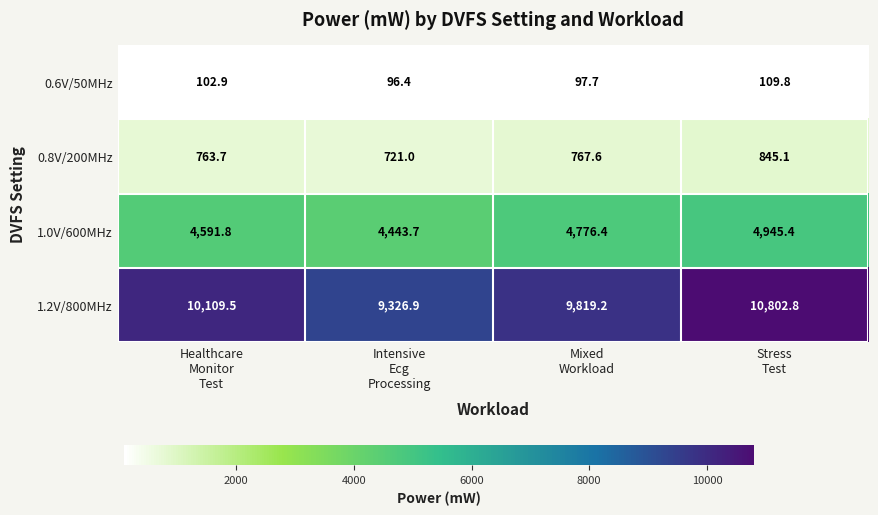

What is the minimum value for 1.2V/800MHz?

9326.9